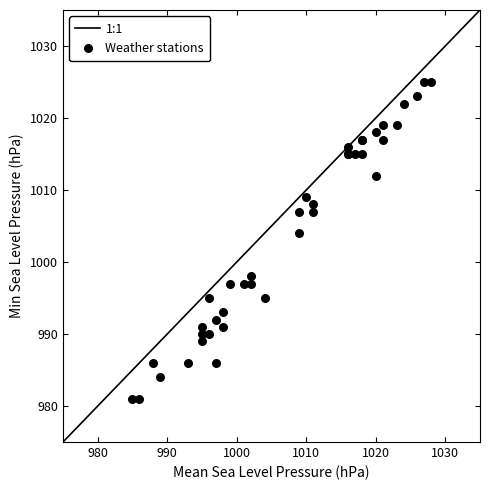

What Y value in the scatter plot is closest to 1003?

1004